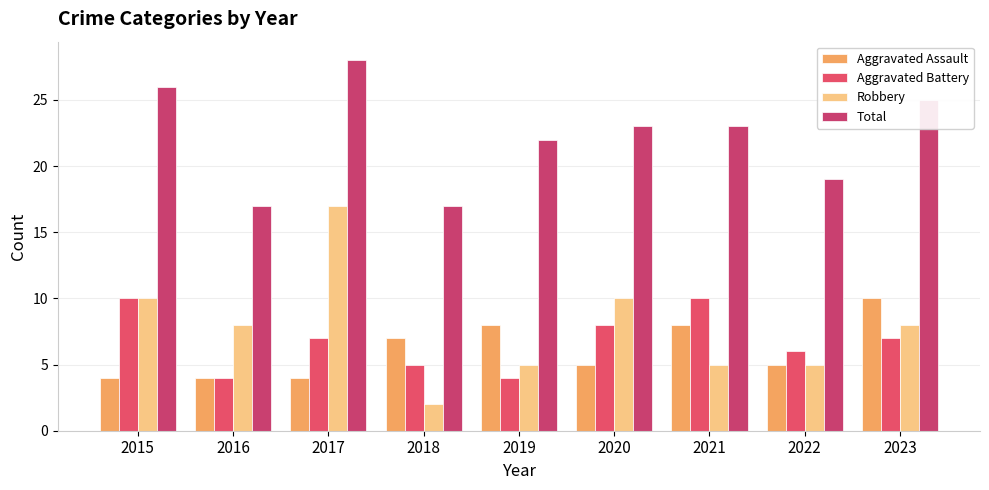

What is the value of the Total bar at the 9th from the left?

25